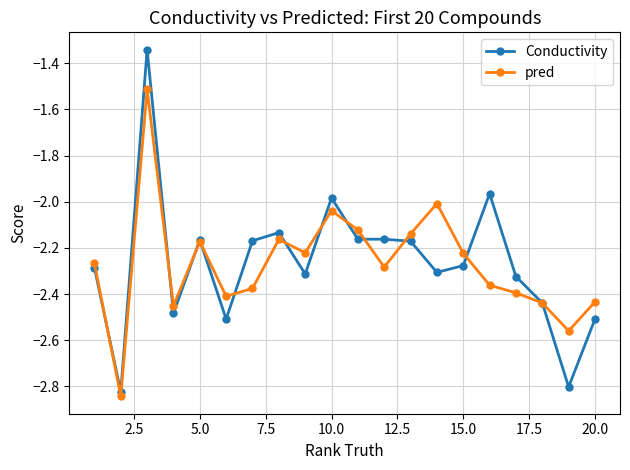

Which series has the widest spread of values?

Conductivity